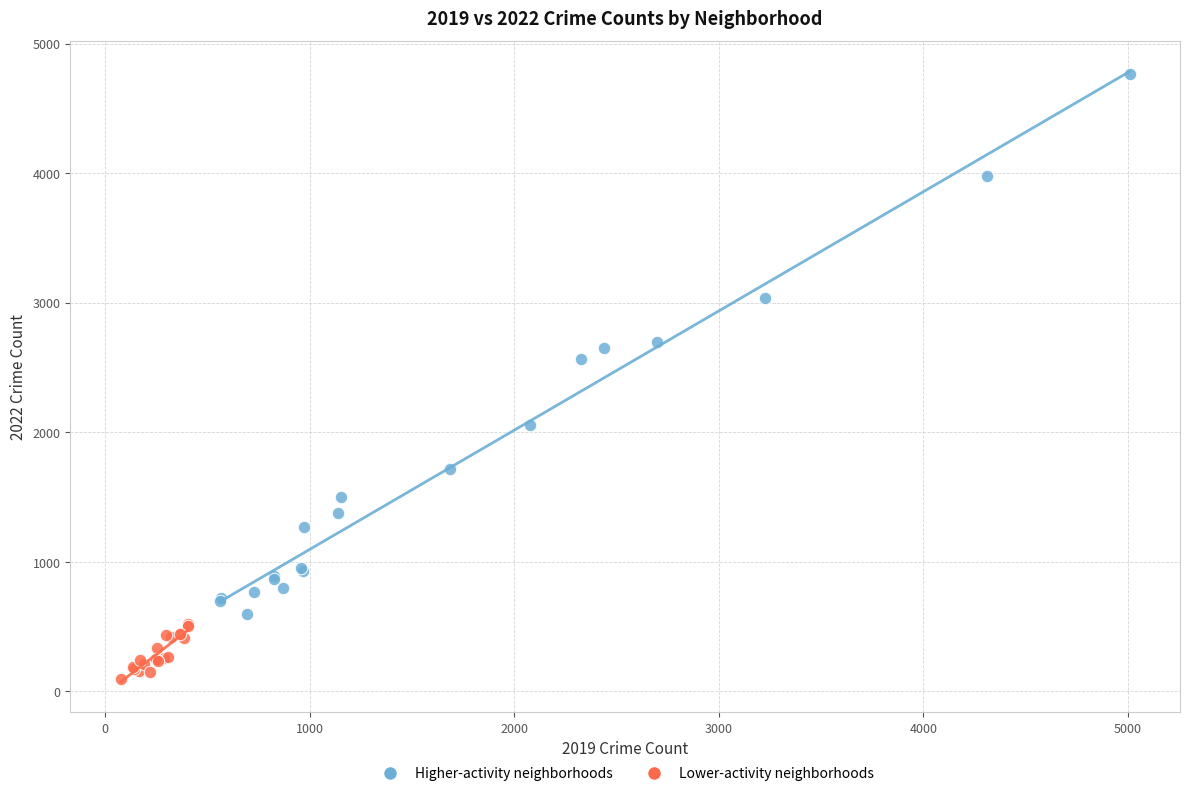

Which series has the widest spread of Y values?

Higher-activity neighborhoods